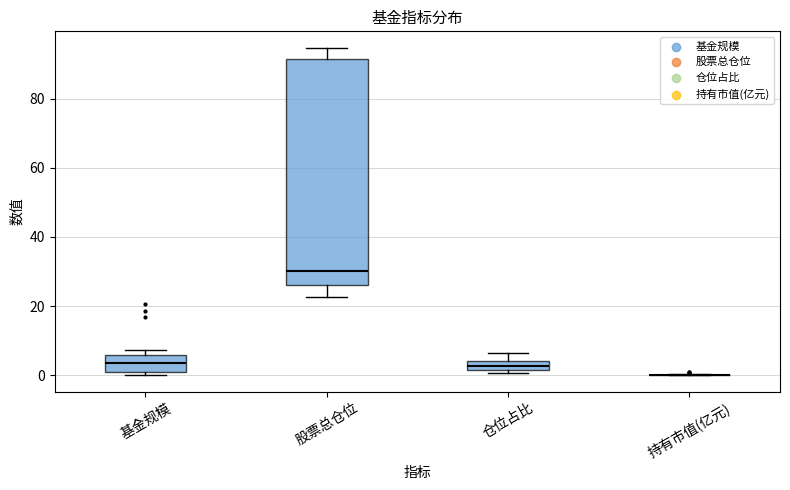

Comparing the boxes themselves (not the whiskers), which one is the tallest?

股票总仓位